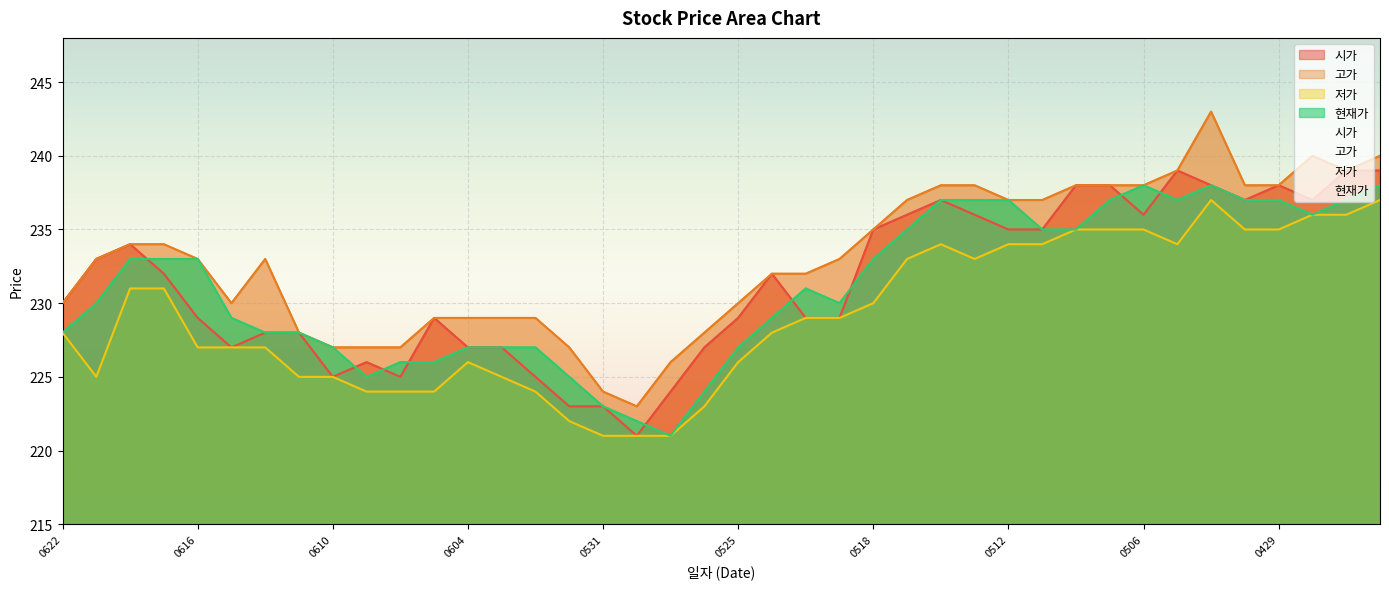

Is the value of 시가 at 20210603 greater than the value of 저가 at 20210604?

Yes